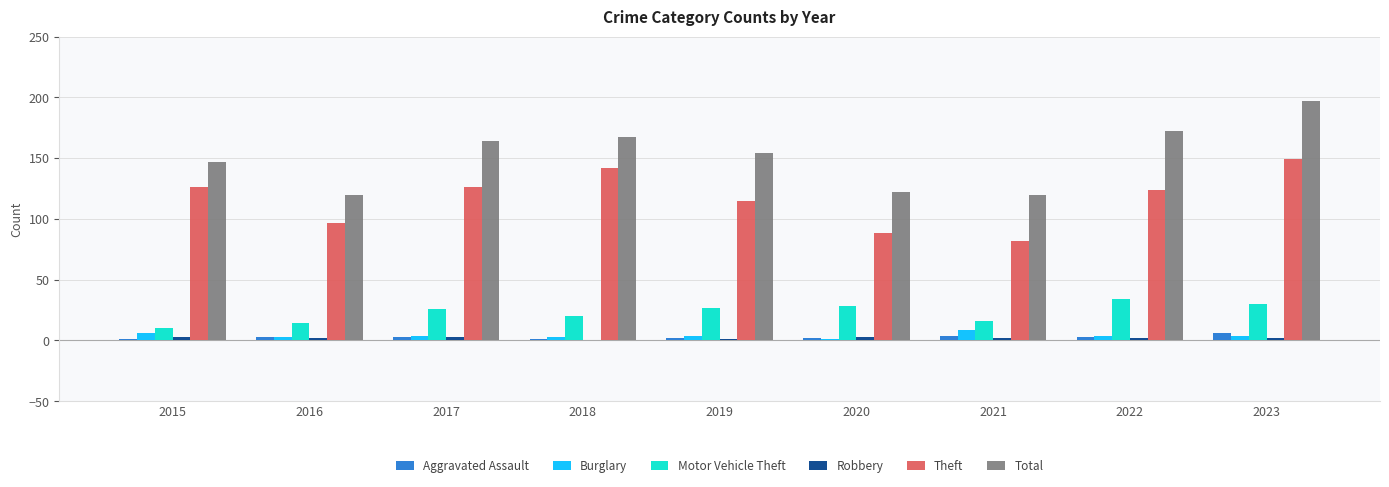

At which label does Robbery first exceed 2?

2015